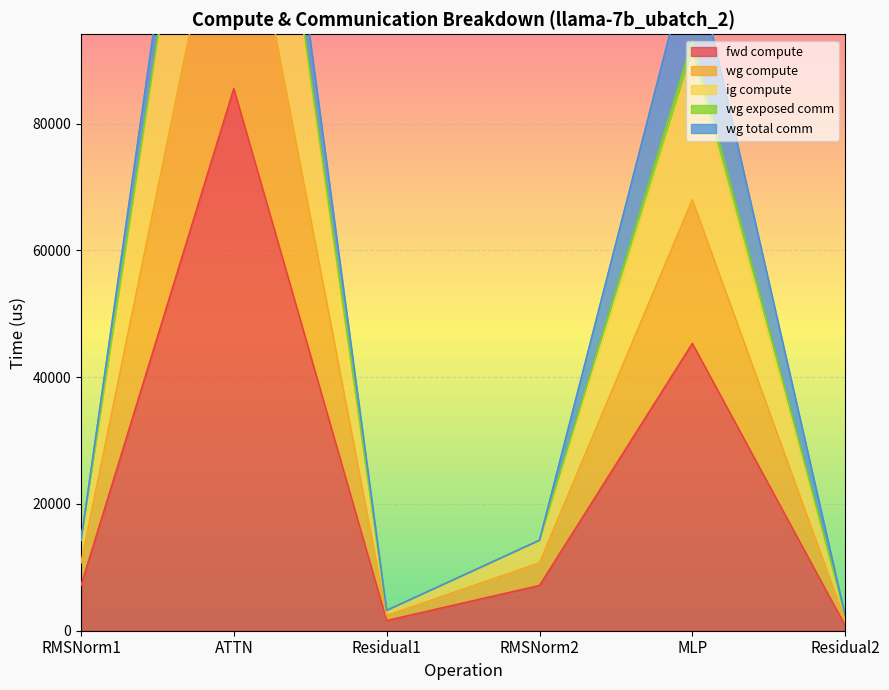

Which series has the widest spread of values?

wg compute